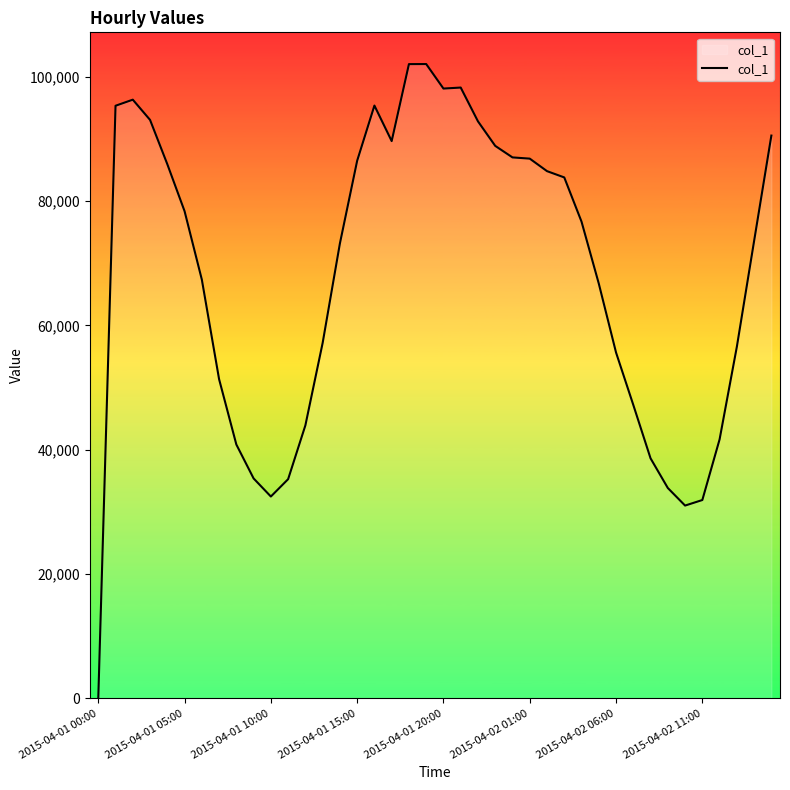

What is the difference between the maximum and minimum values?

102070